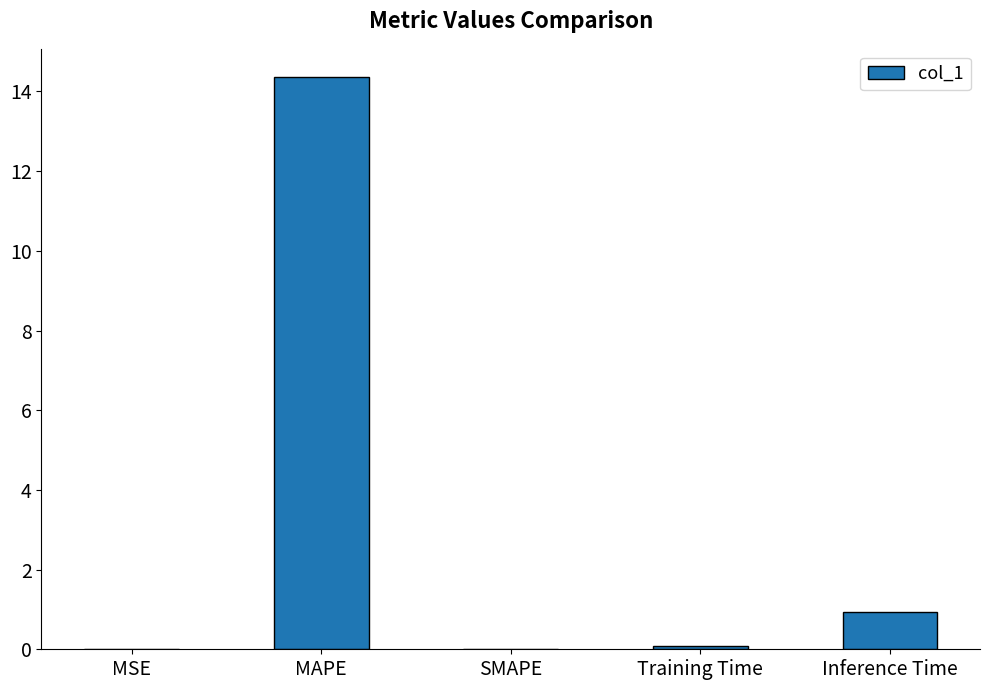

What is the difference between the values at Inference Time and MAPE?

13.4